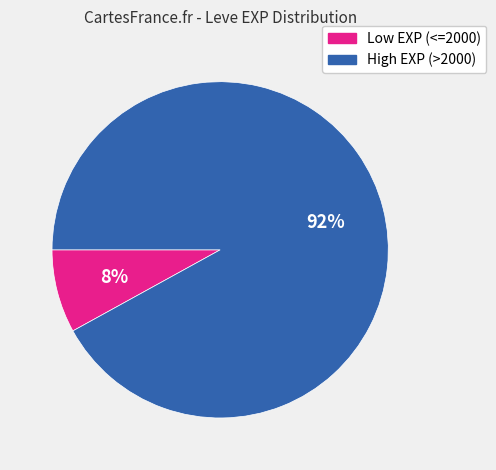

How many segments does this pie chart have?

2